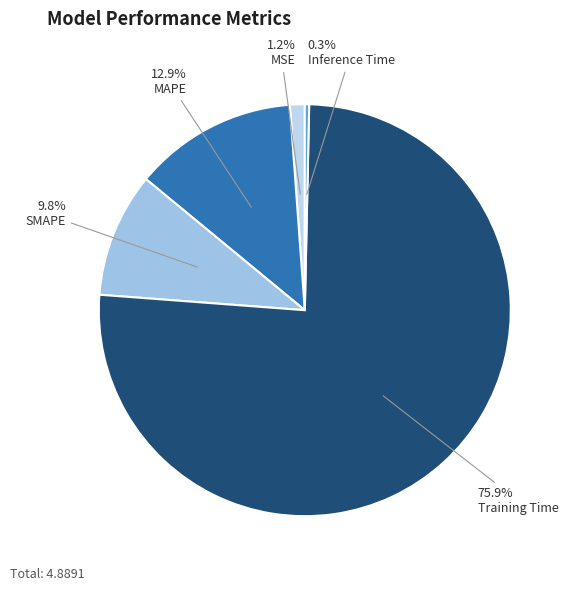

Is the sum of Training Time and SMAPE greater than half?

Yes